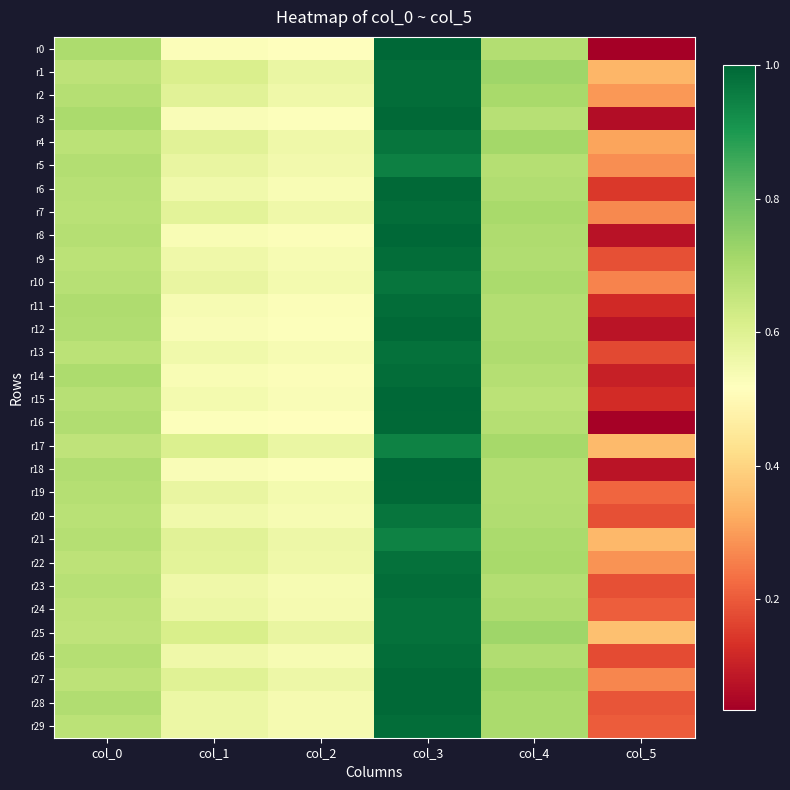

Which series has the largest total across all categories?

r25